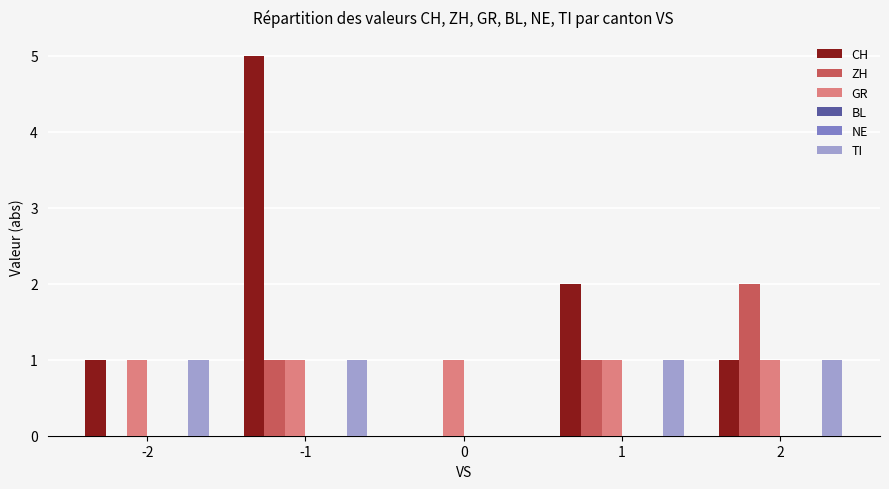

Reading right to left, list all the values displayed in this chart.

CH: 2=1	1=2	0=0	-1=5	-2=1
ZH: 2=2	1=1	0=0	-1=1	-2=0
GR: 2=1	1=1	0=1	-1=1	-2=1
BL: 2=0	1=0	0=0	-1=0	-2=0
NE: 2=0	1=0	0=0	-1=0	-2=0
TI: 2=1	1=1	0=0	-1=1	-2=1